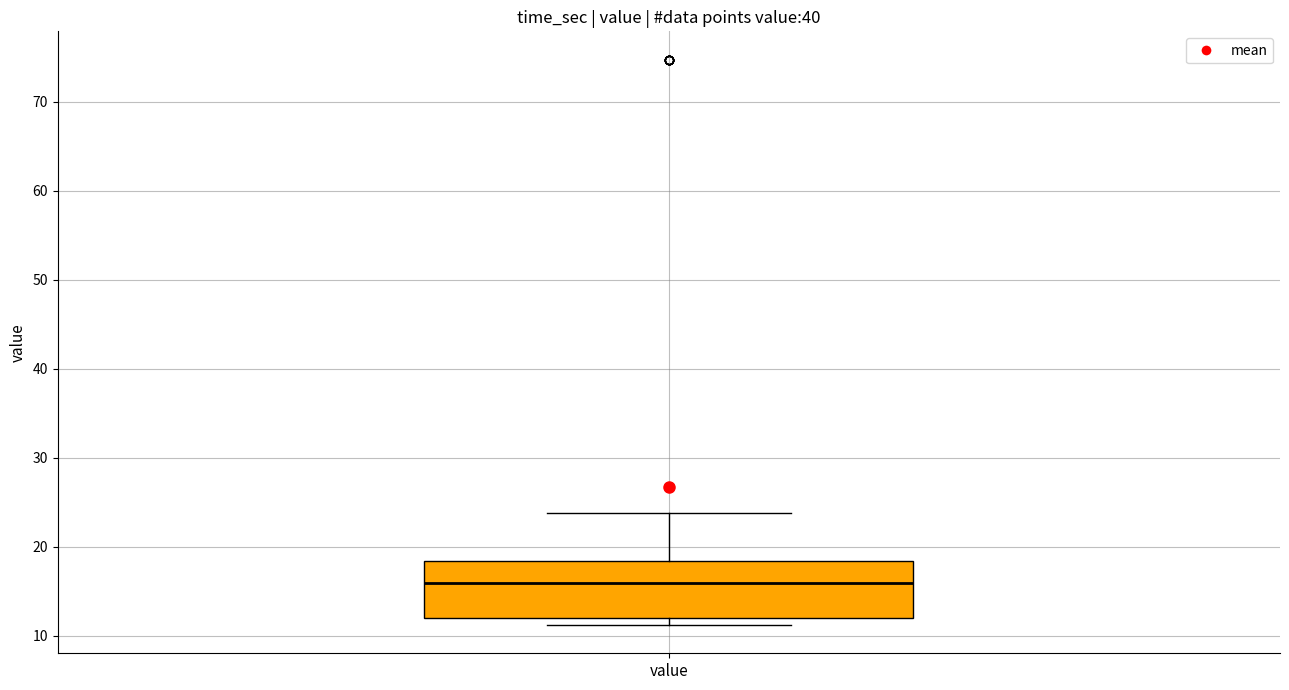

Read this box plot against the y-axis: the position of the median line, the range covered by the box, and the ends of both whiskers. The values are not printed on the chart, so give them approximately, as read against the axis.

median 16, box 12 to 18, whiskers 11 to 24